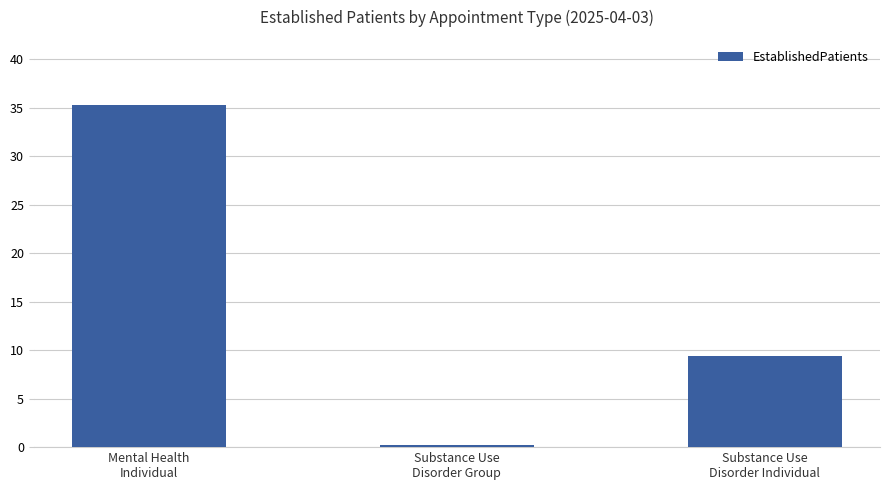

List the labels in order of value, largest first.

Mental Health
Individual, Substance Use
Disorder Individual, Substance Use
Disorder Group